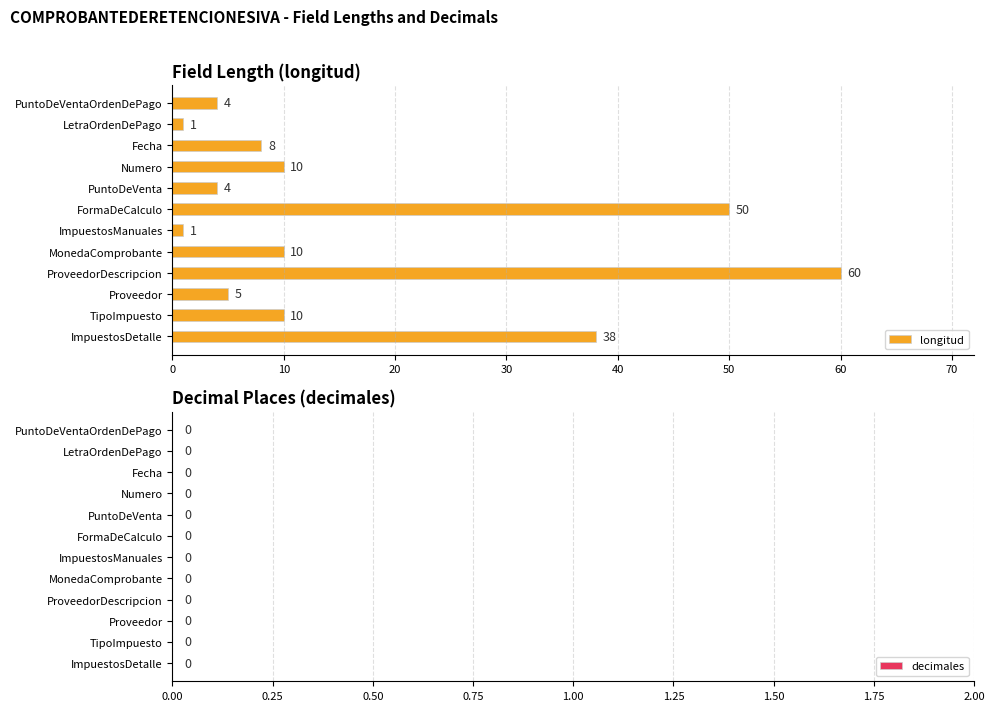

Is it true that the value at TipoImpuesto is 10?

True